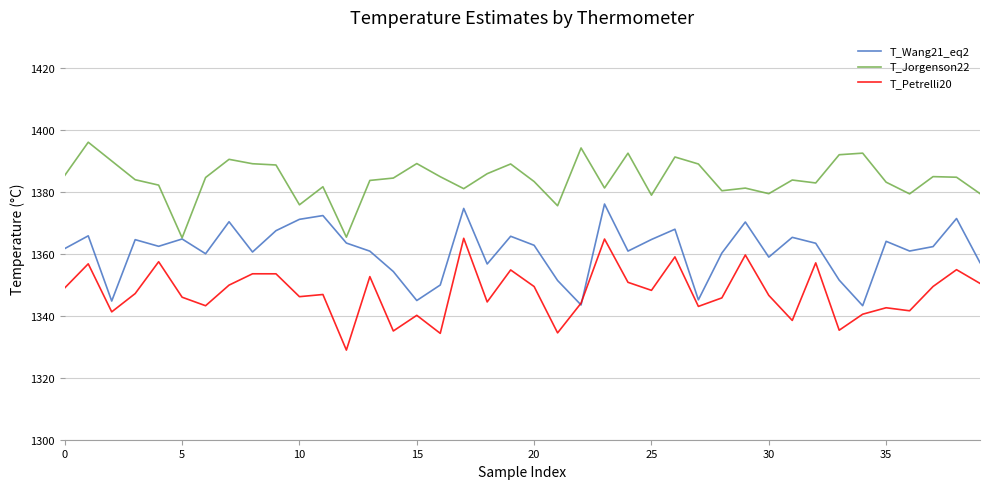

What are all the series names shown in the legend?

T_Wang21_eq2, T_Jorgenson22, T_Petrelli20